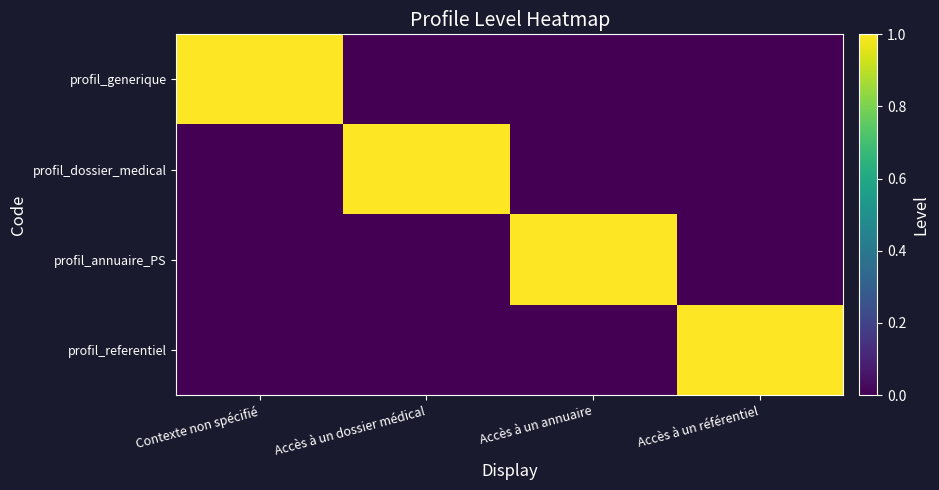

Reading left to right, extract all data points from this chart.

profil_generique: Contexte non spécifié=1	Accès à un dossier médical=0	Accès à un annuaire=0	Accès à un référentiel=0
profil_dossier_medical: Contexte non spécifié=0	Accès à un dossier médical=1	Accès à un annuaire=0	Accès à un référentiel=0
profil_annuaire_PS: Contexte non spécifié=0	Accès à un dossier médical=0	Accès à un annuaire=1	Accès à un référentiel=0
profil_referentiel: Contexte non spécifié=0	Accès à un dossier médical=0	Accès à un annuaire=0	Accès à un référentiel=1